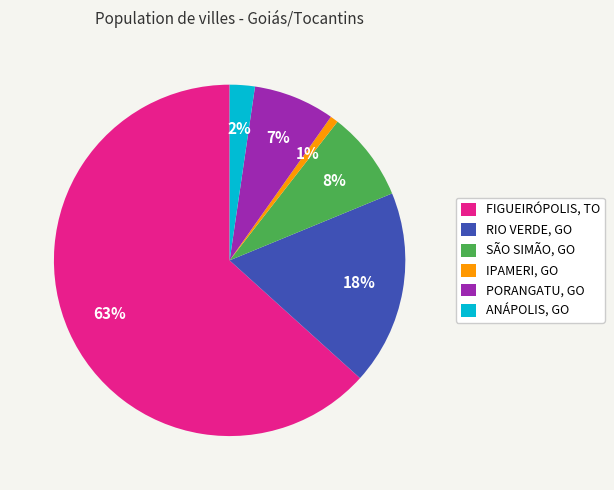

Which category has the biggest portion of the pie?

FIGUEIRÓPOLIS, TO